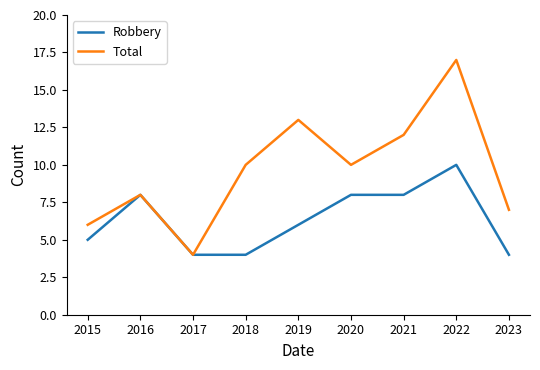

What is the difference between the Robbery values at 2015 and 2019?

1